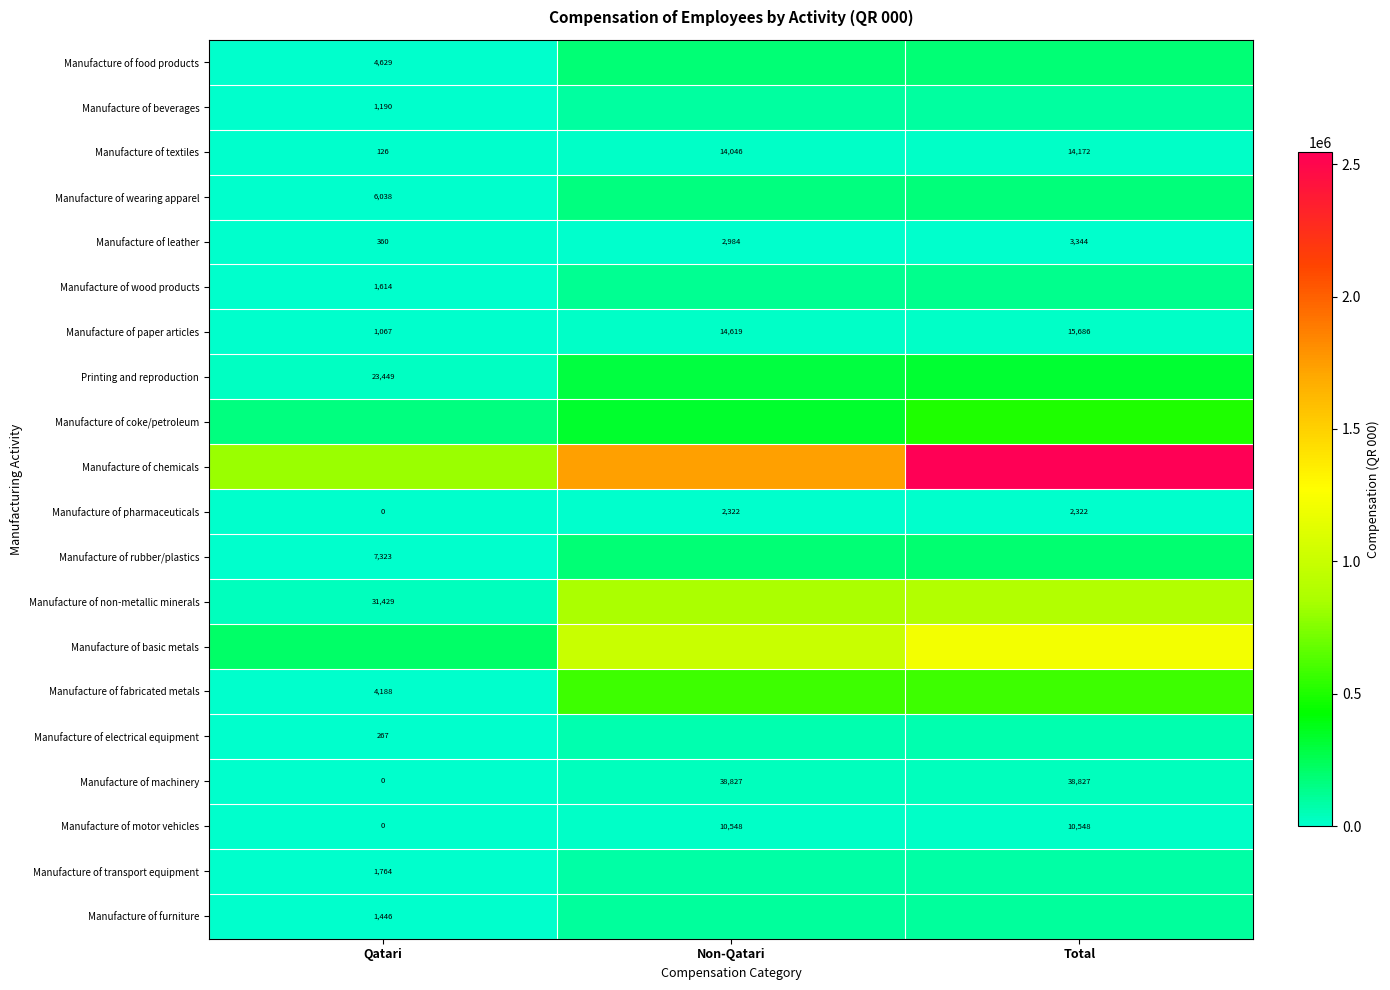

At which label is Manufacture of motor vehicles closest to 5274?

Qatari